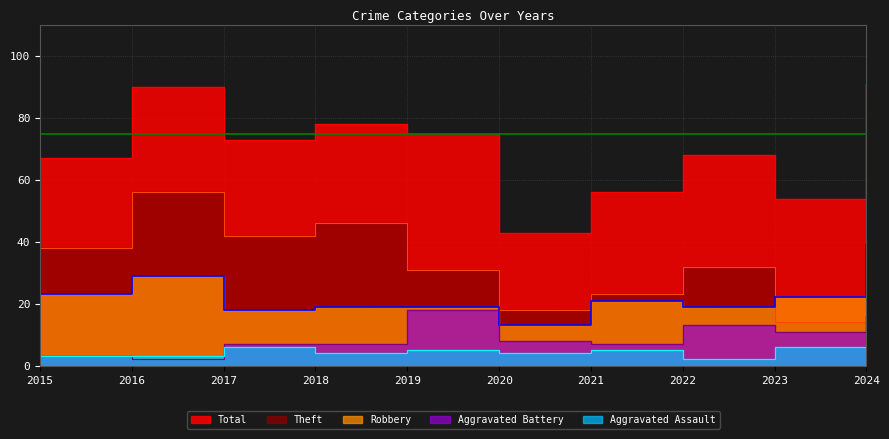

How many Aggravated Assault values are between 3 and 6?

9